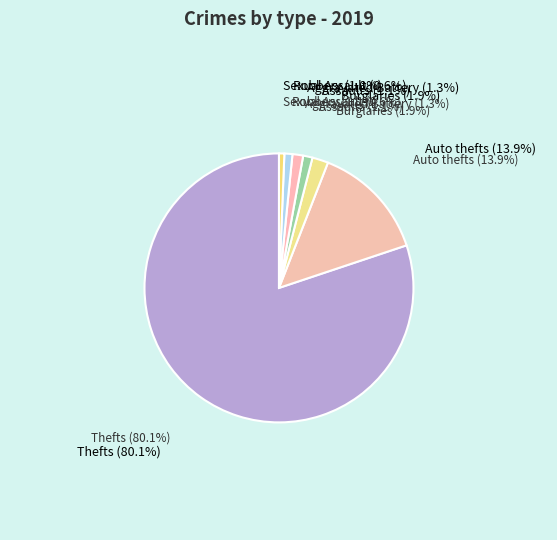

How many segments does this pie chart have?

7